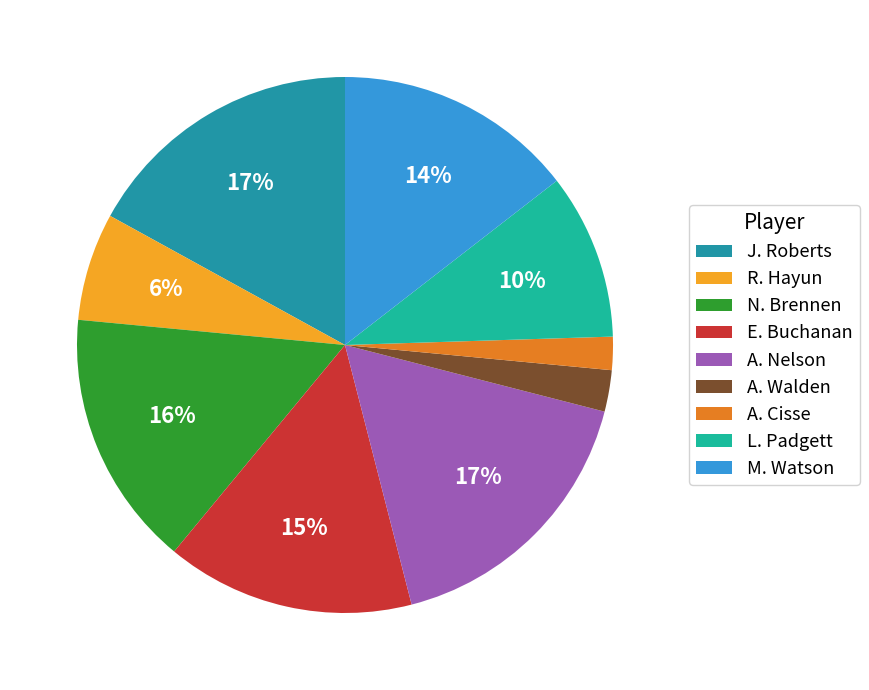

To the nearest percent, what is the average slice percentage?

11%